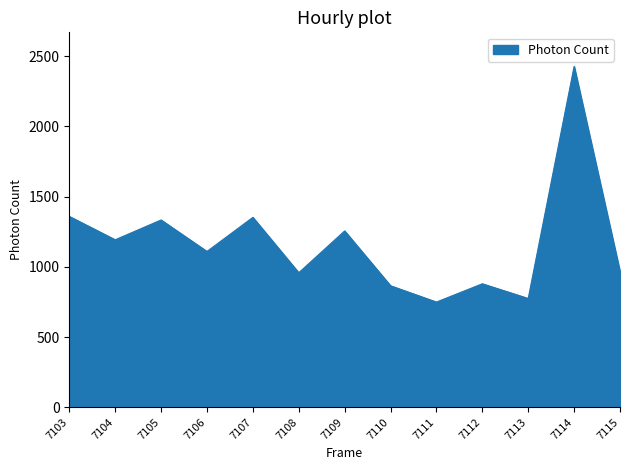

What is the change in value from 7105 to 7110?

-468.4